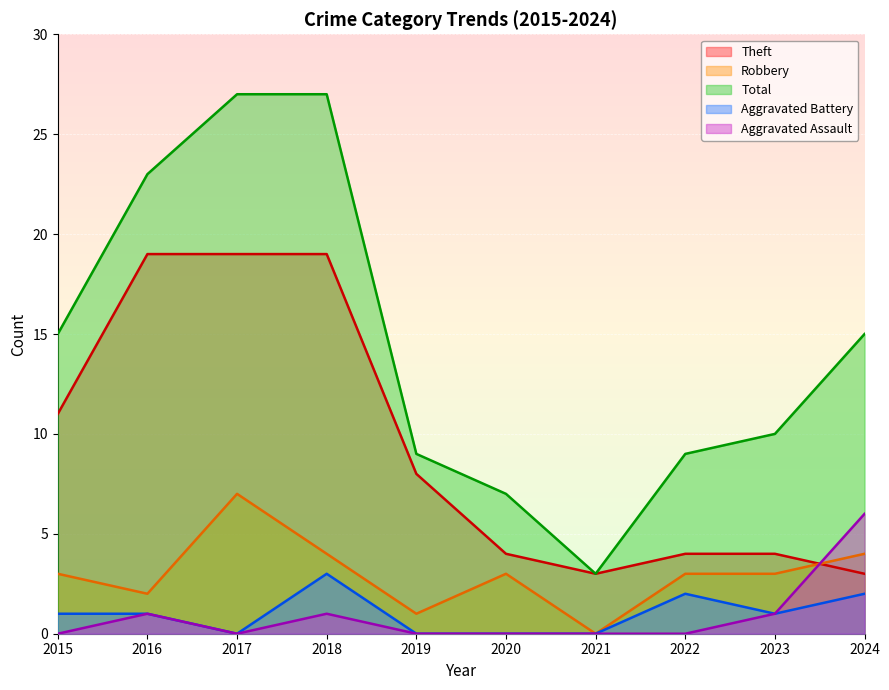

What is the sum of all Aggravated Battery values?

10